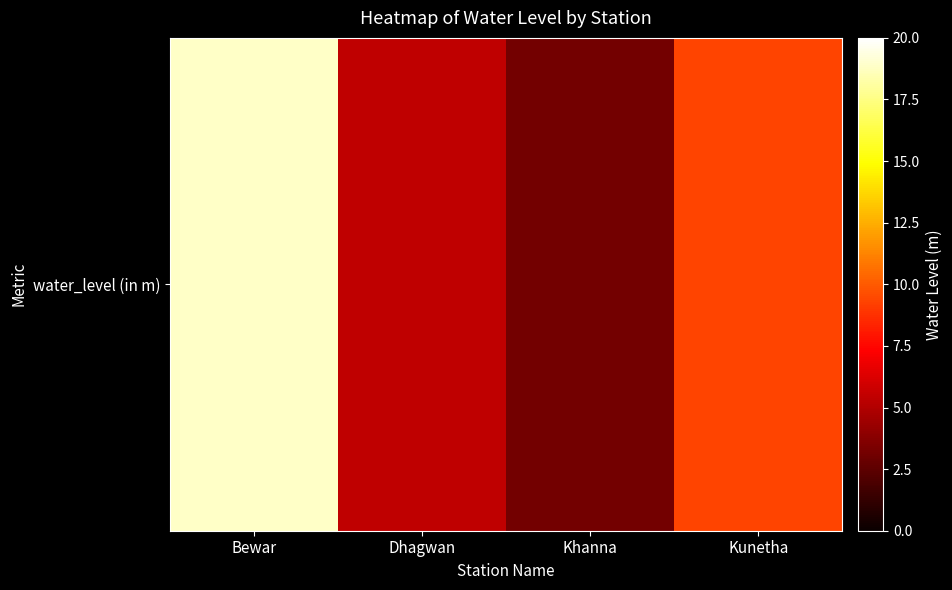

Rank the categories by value from highest to lowest.

Bewar, Kunetha, Dhagwan, Khanna